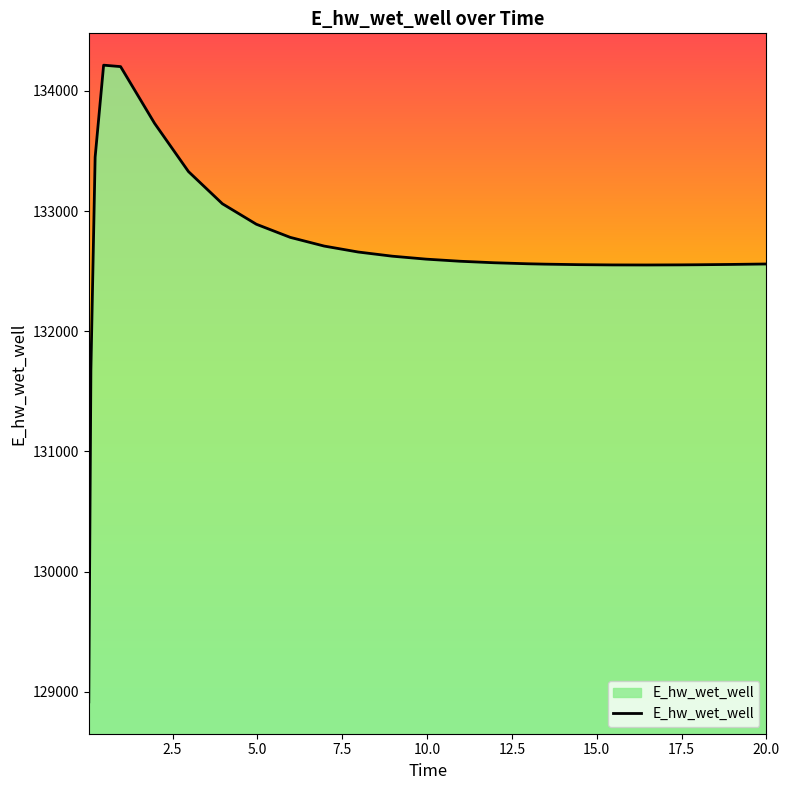

How many lines are shown in the chart?

1